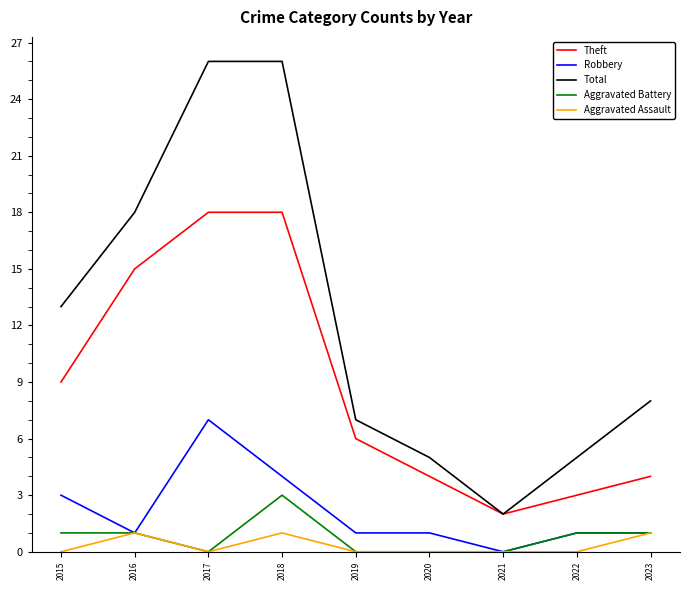

What is the spread (max minus min) of values at 2023?

7